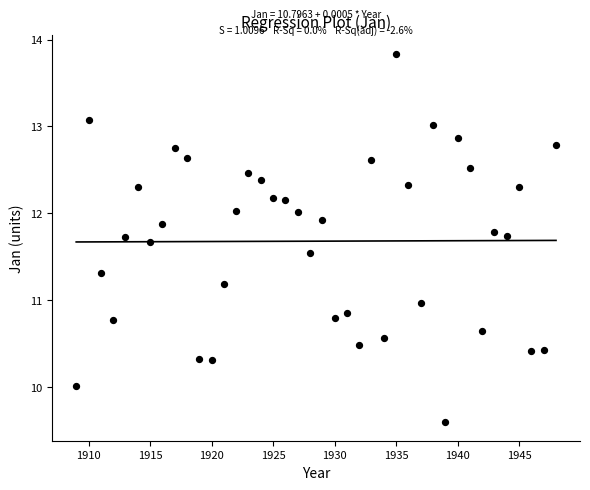

What is the range of X values (max minus min)?

39.0